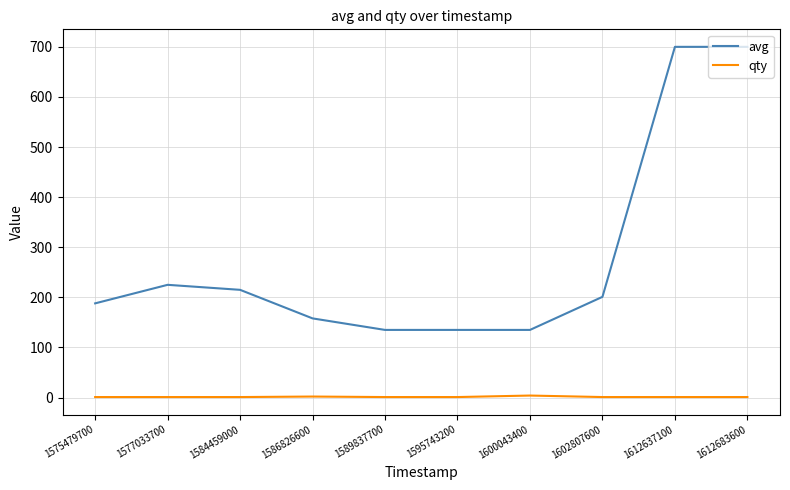

What is the difference between the maximum and minimum values in the avg series?

565